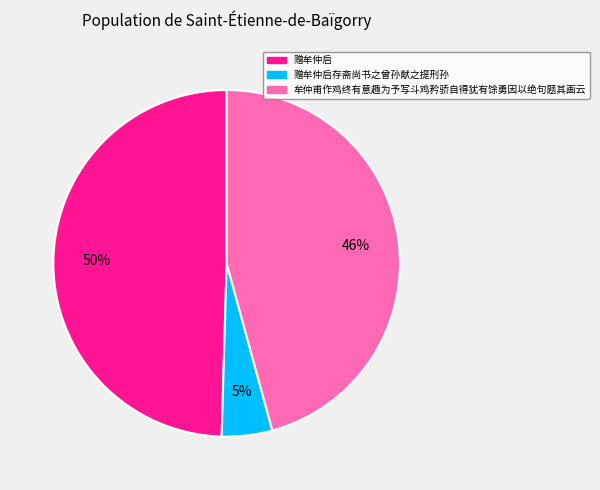

To the nearest percent, what is the average slice percentage?

33%